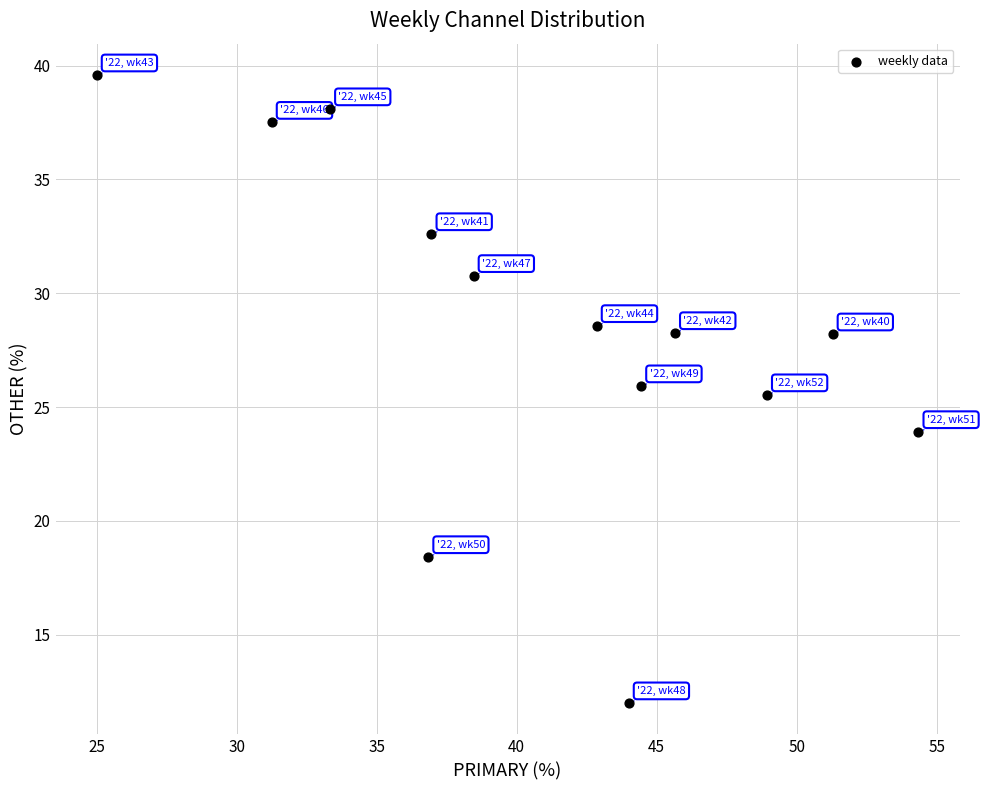

What is the range of X values (max minus min)?

29.3